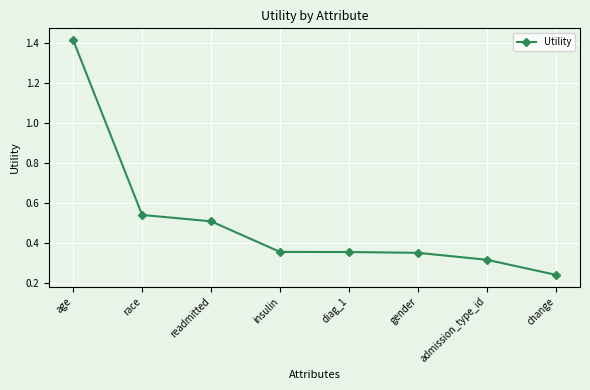

Where is the data nearest to the value 0?

change